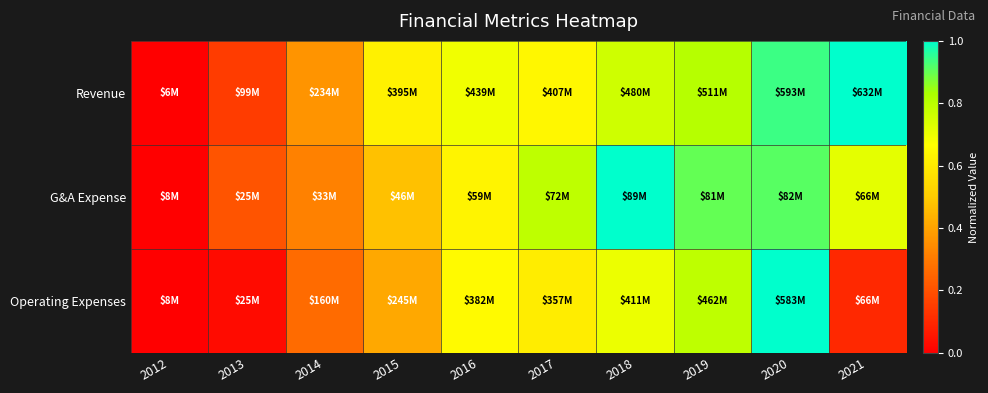

Rank the series at 2020 from lowest to highest value.

G&A Expense, Revenue, Operating Expenses